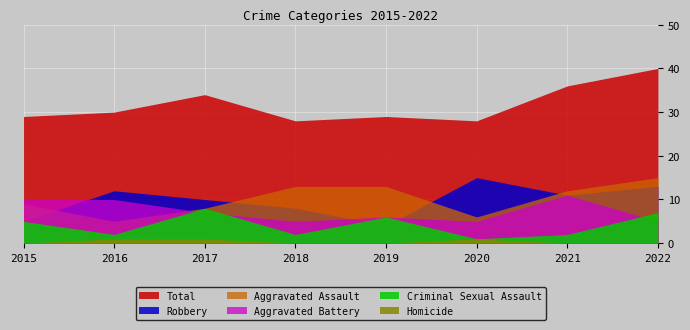

What is the average value of the Criminal Sexual Assault series?

4